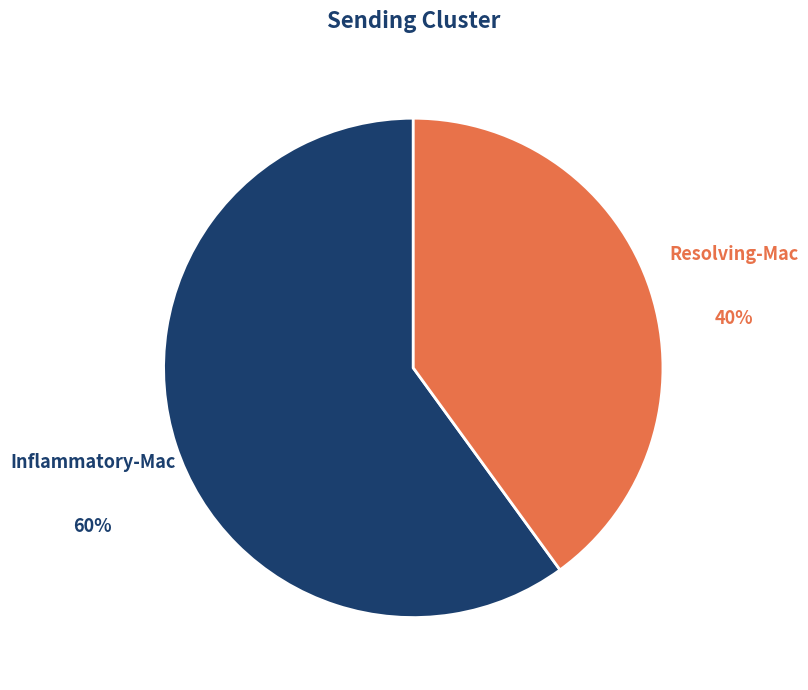

Is the sum of Resolving-Mac and Inflammatory-Mac greater than half?

Yes